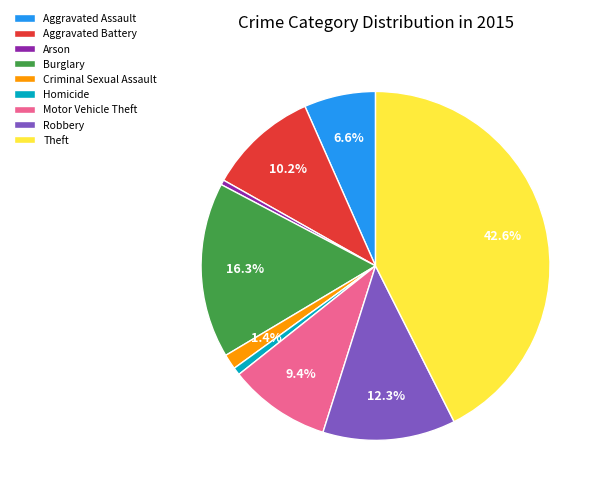

What portion of the pie excludes Robbery?

87.7%